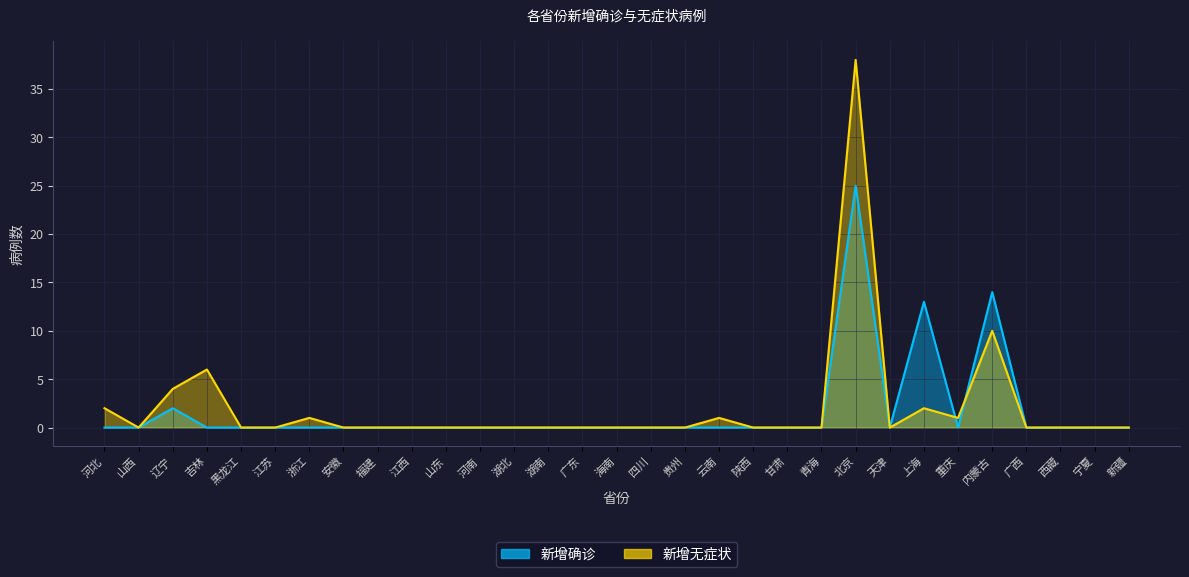

What is the label of the 26th point from the right?

江苏